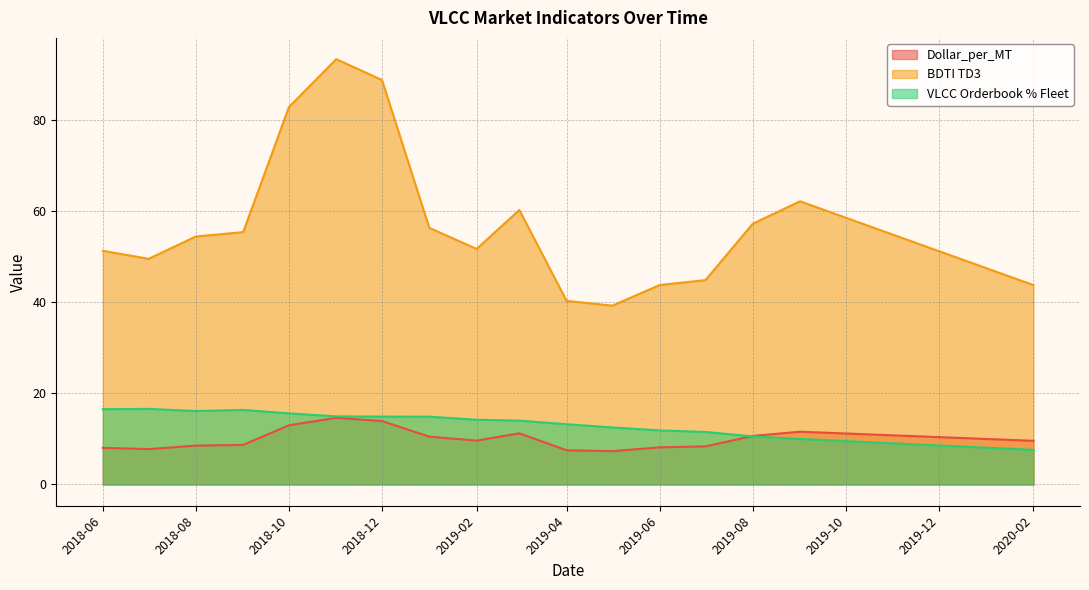

What is the sum of all VLCC Orderbook % Fleet values?

231.2